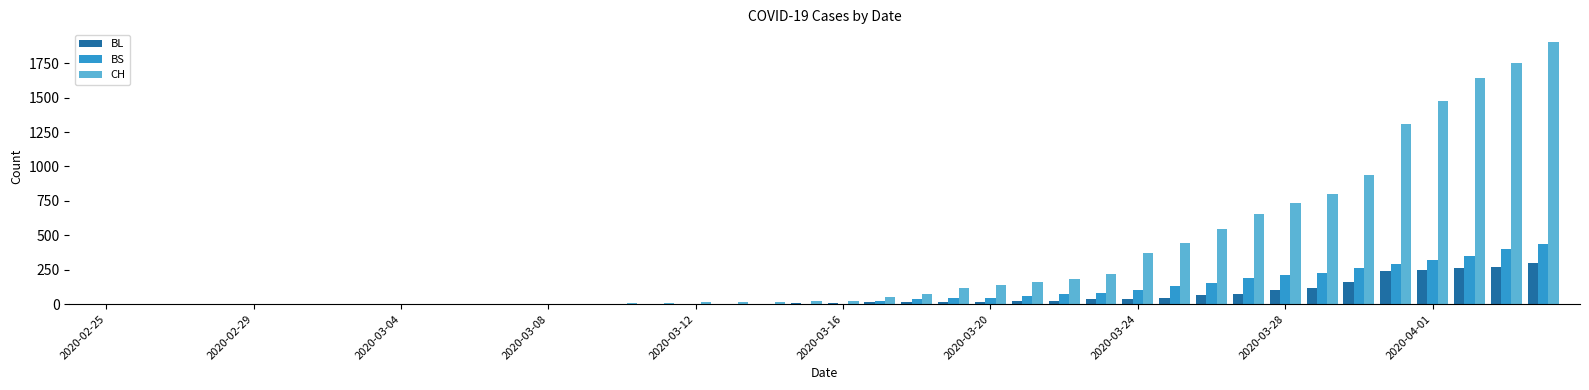

What is the sum of all BS values?

3456